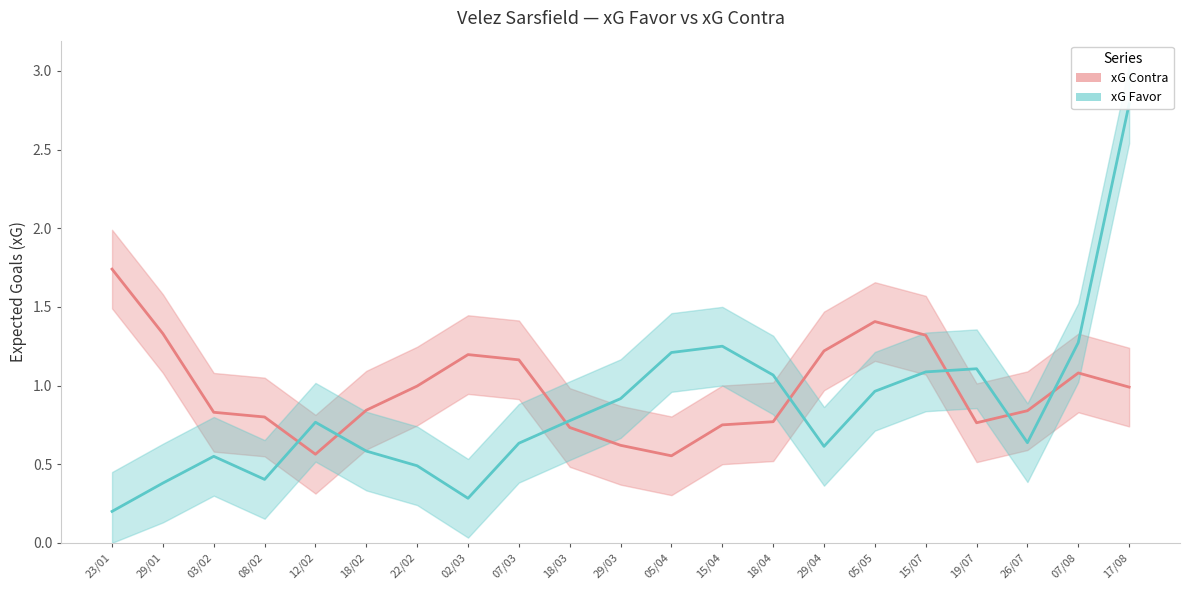

The xG Favor series shows 0.2 at 23/01. True or false?

True